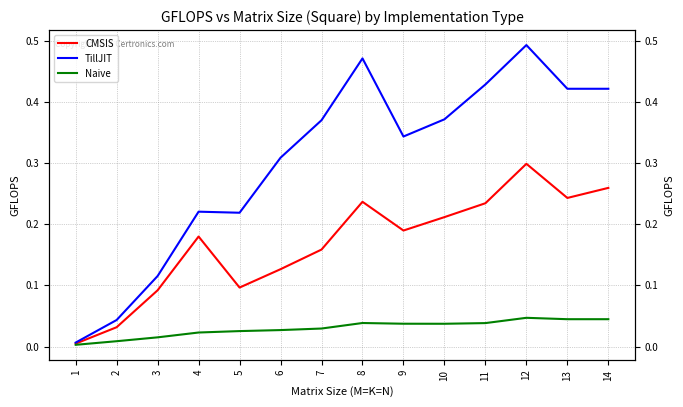

At how many categories does at least one series exceed 0?

14